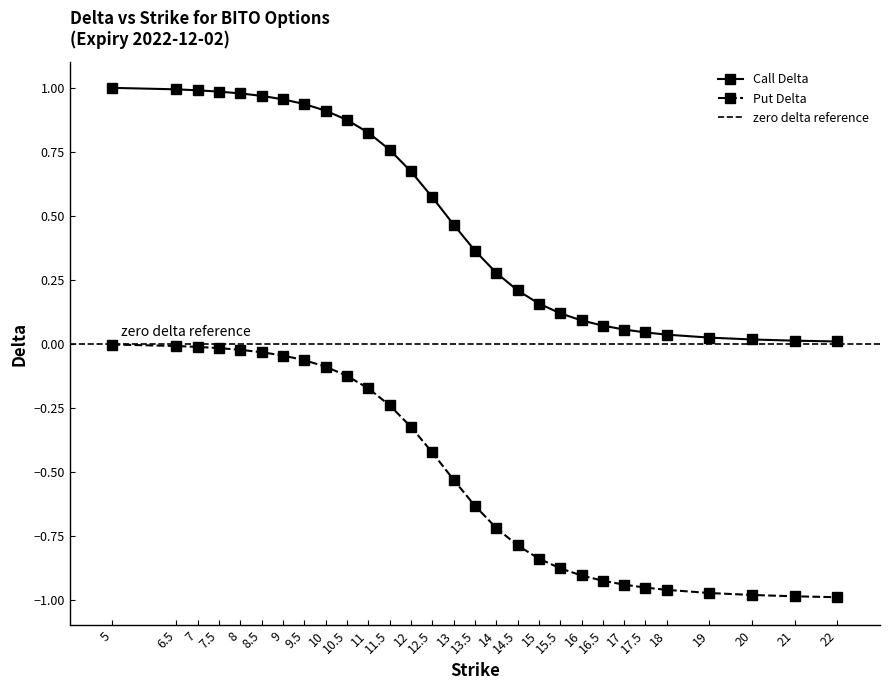

Rank the series by their average value, from highest to lowest.

Call Delta, Put Delta